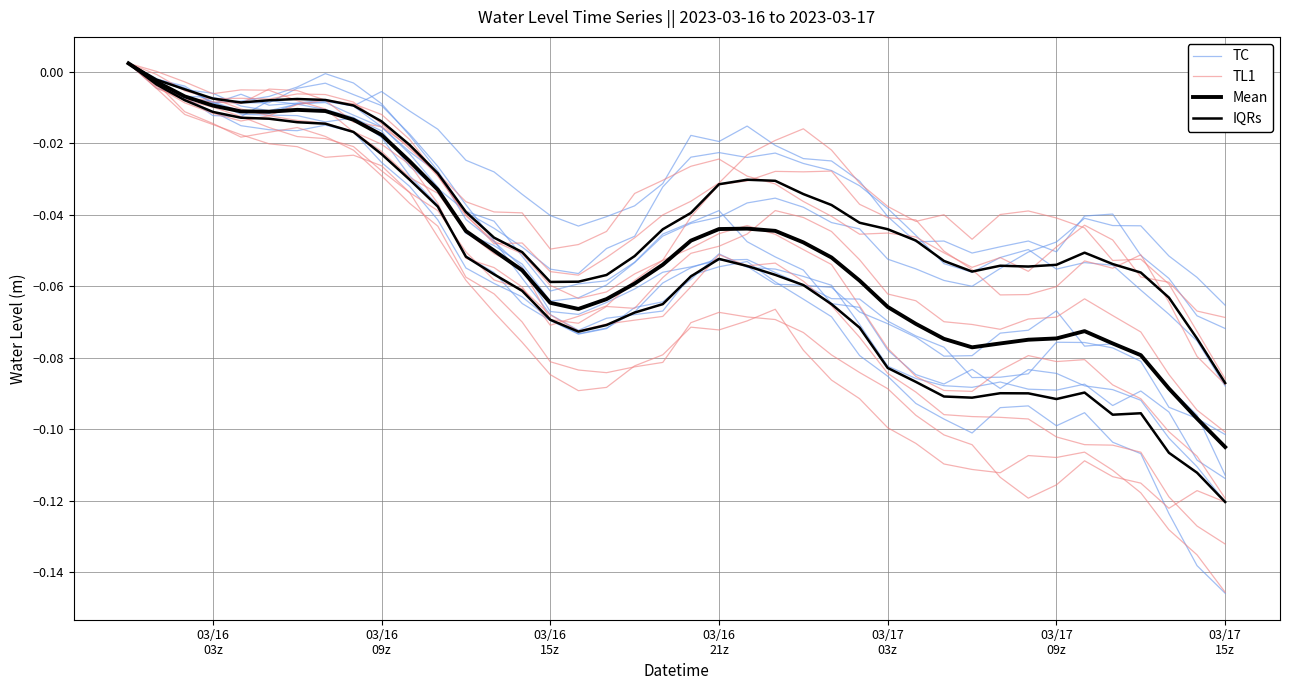

Does the chart display data point markers on the line(s)?

No